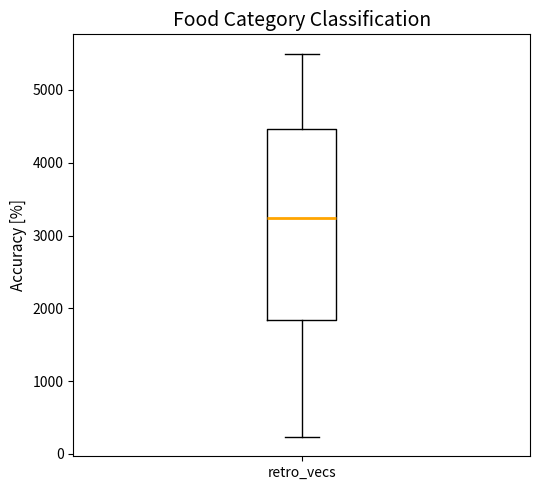

Transcribe this box plot: give where the median line is, the range the box spans, and where the two whiskers end, as read against the y-axis. The values are not printed on the chart, so give them approximately, as read against the axis.

median 3200, box 1800 to 4500, whiskers 200 to 5500